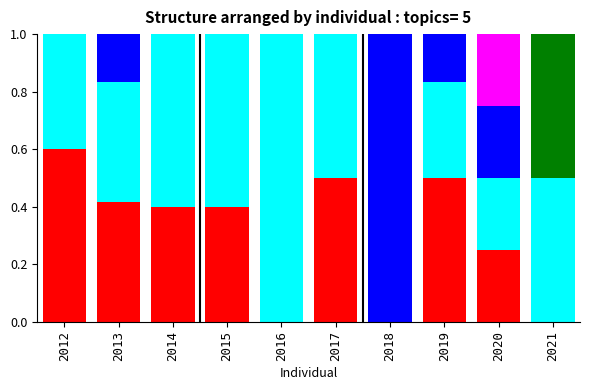

What is the total value across all series at 2013?

1.0